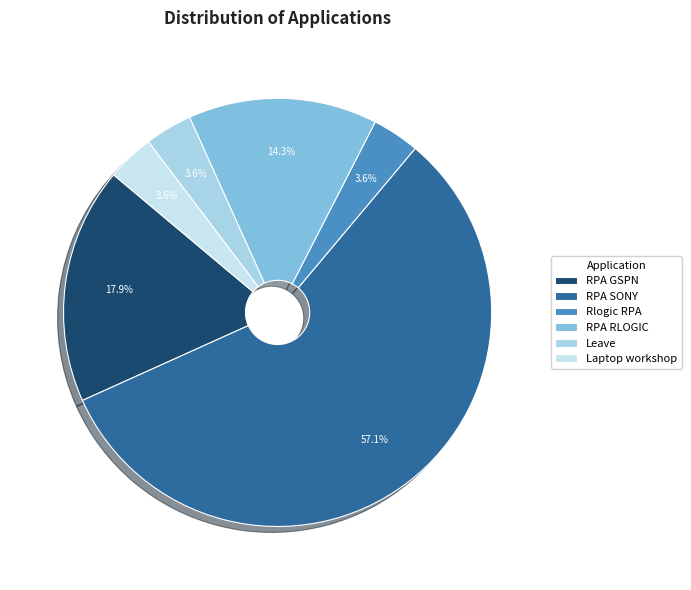

Is RPA GSPN the majority of the pie?

No